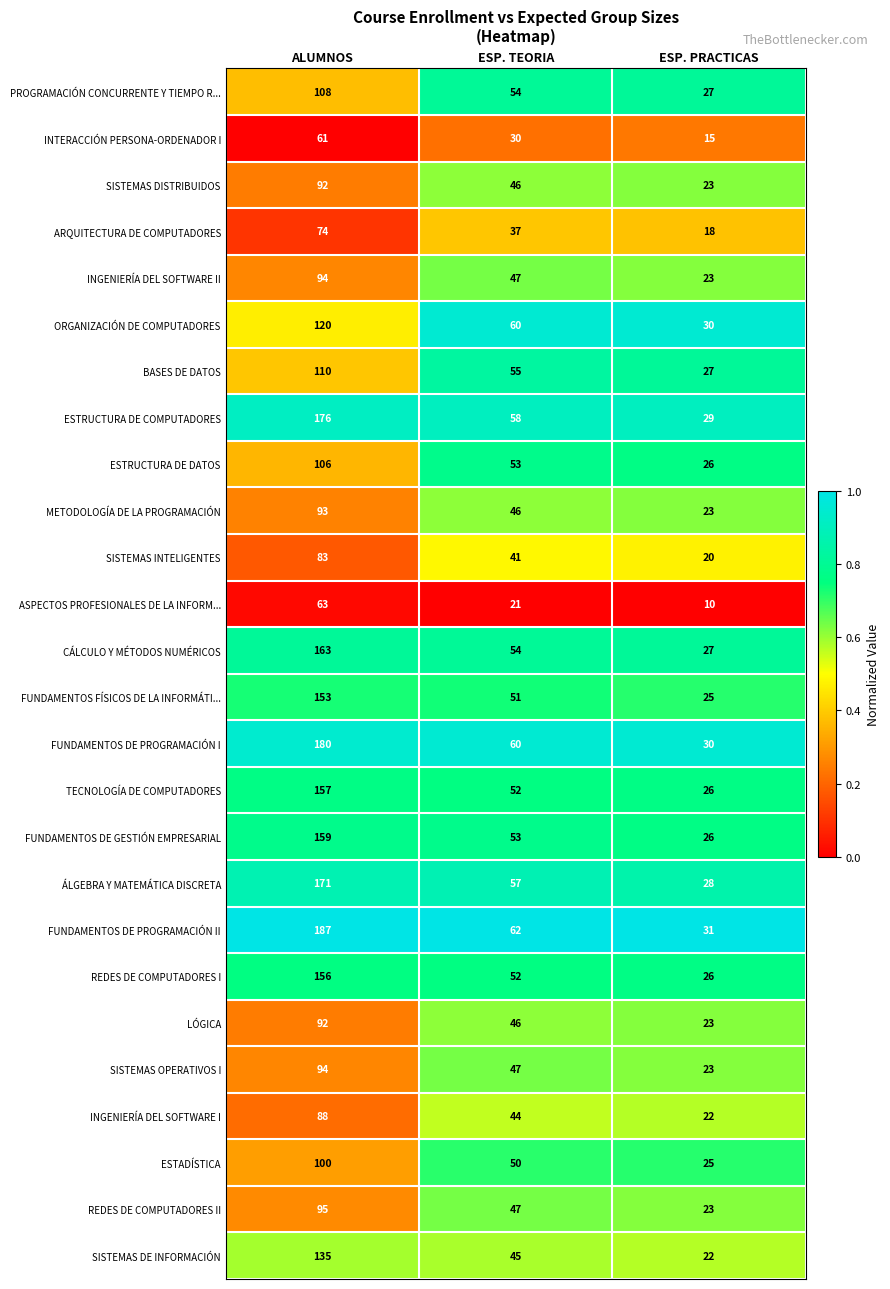

What is the difference between the maximum and second lowest values in the FUNDAMENTOS DE GESTIÓN EMPRESARIAL series?

106